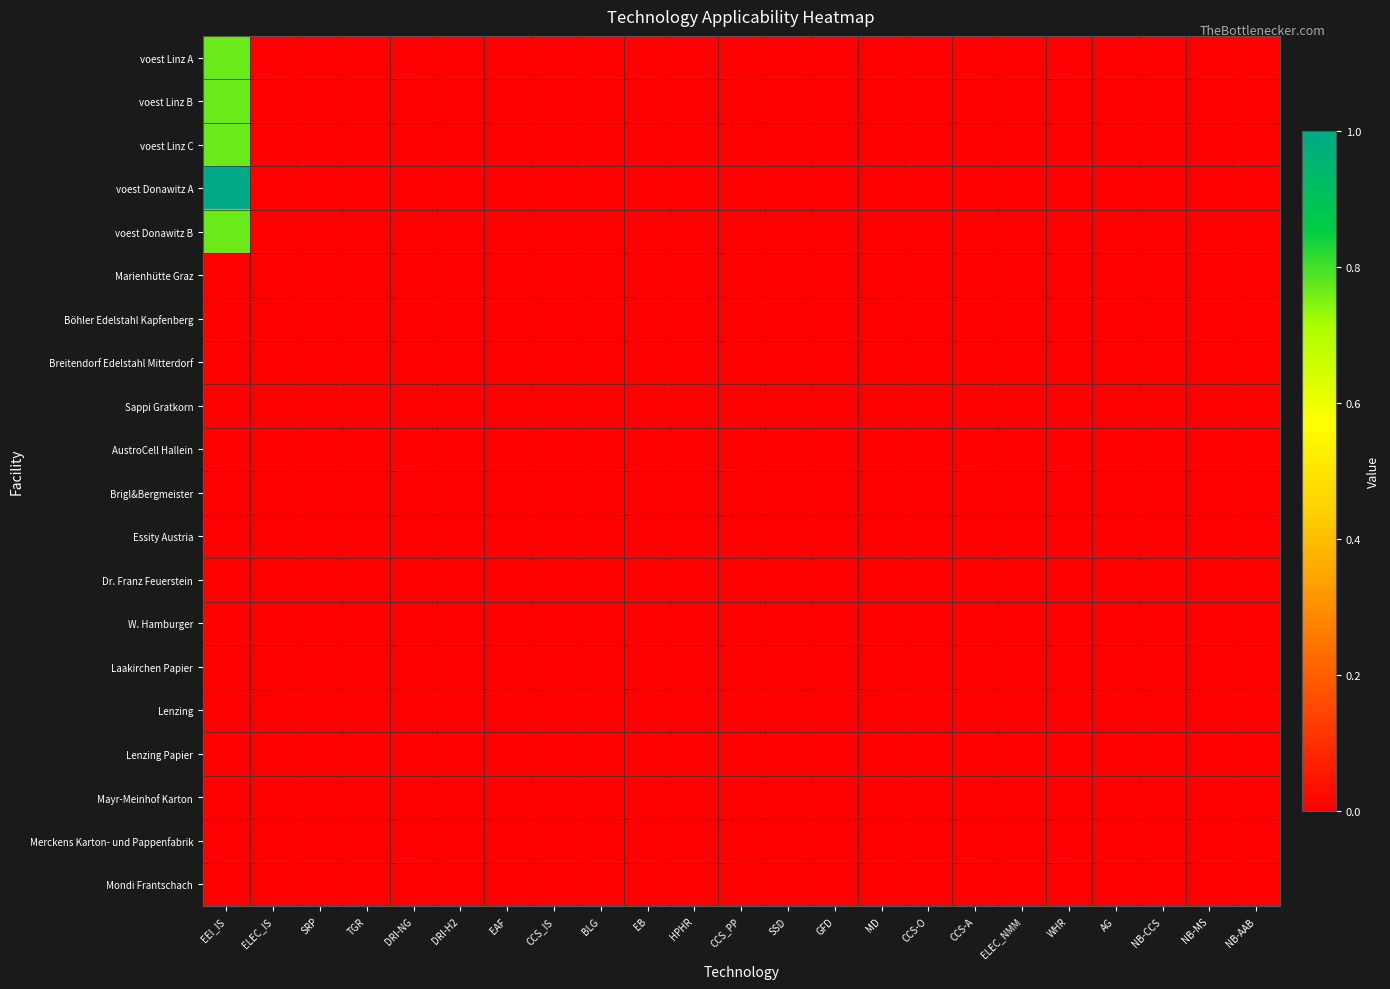

Which series has the largest total across all categories?

voest Donawitz A